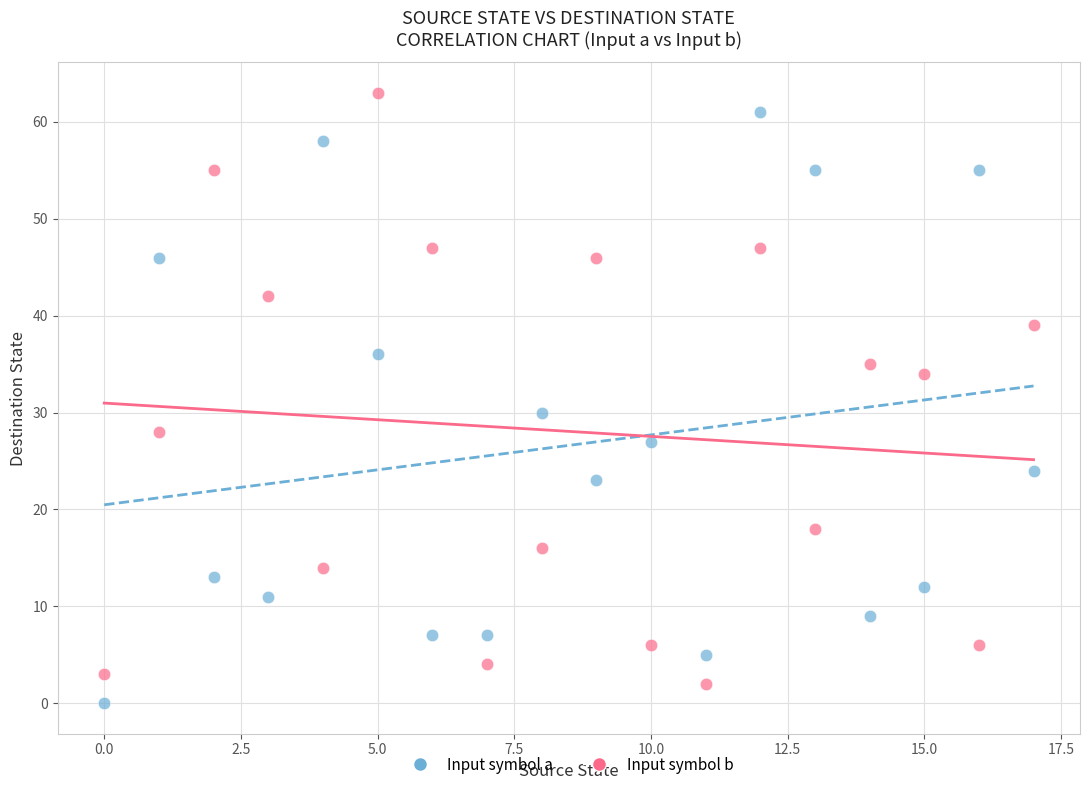

Across all data points, what is the range of Y values (max minus min)?

63